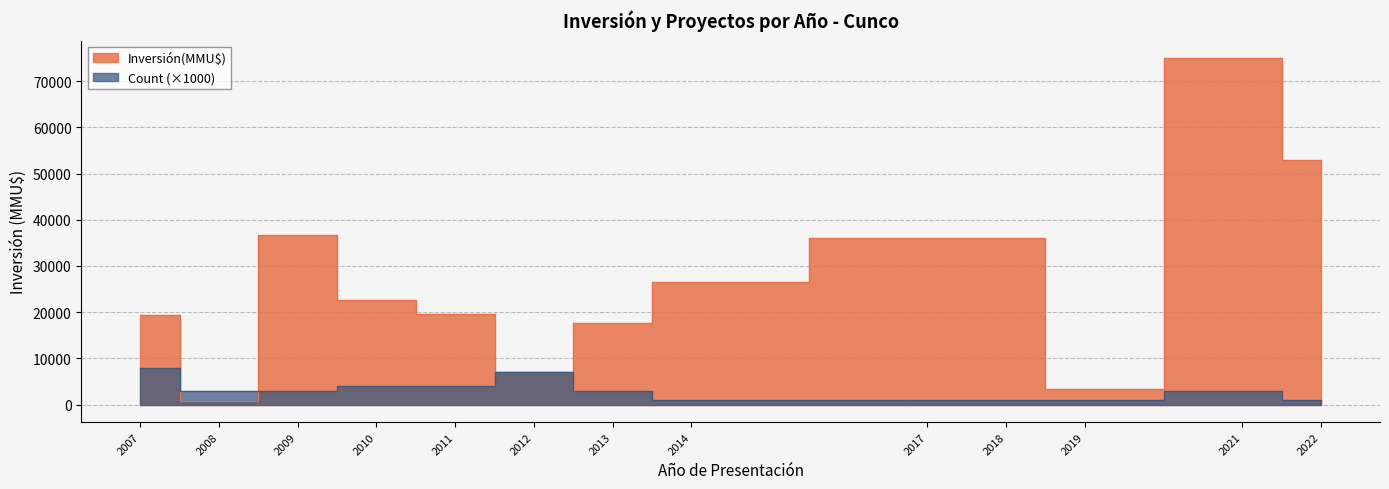

The Inversión(MMU$) series shows 2944 at 35. True or false?

False